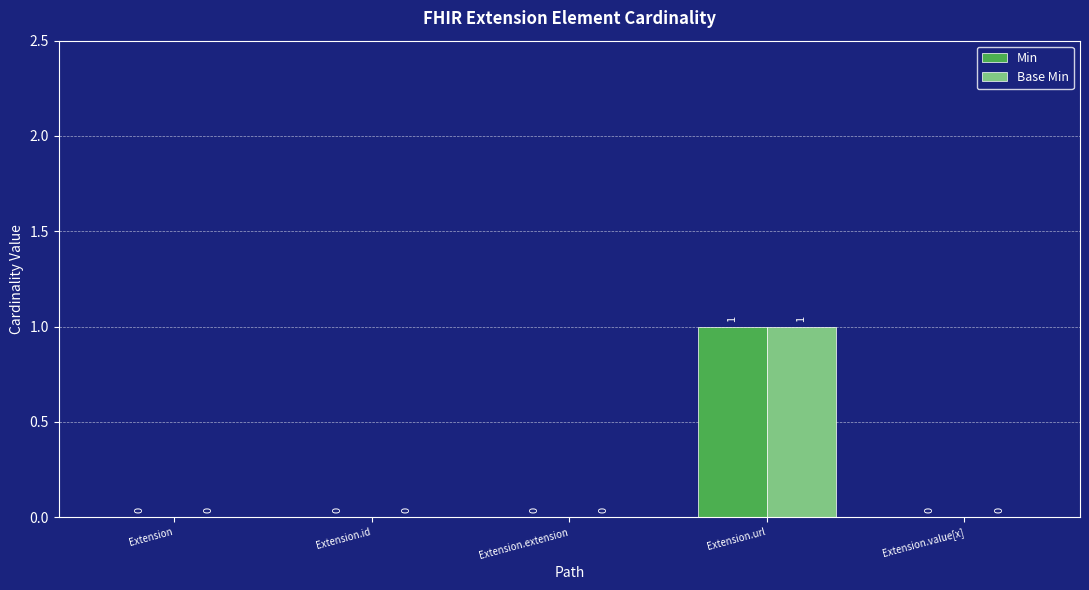

Which category has the highest value in the Min series?

Extension.url